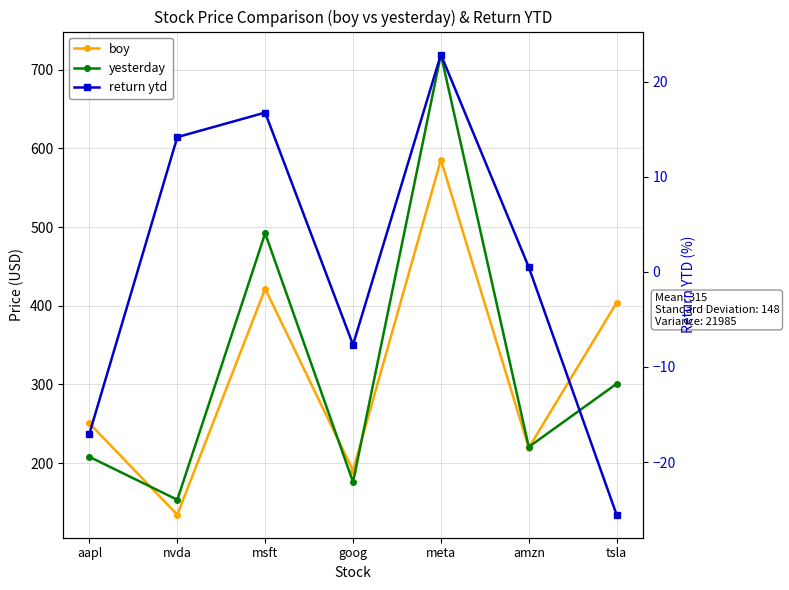

Is the value of yesterday at tsla greater than the value of return ytd at nvda?

Yes